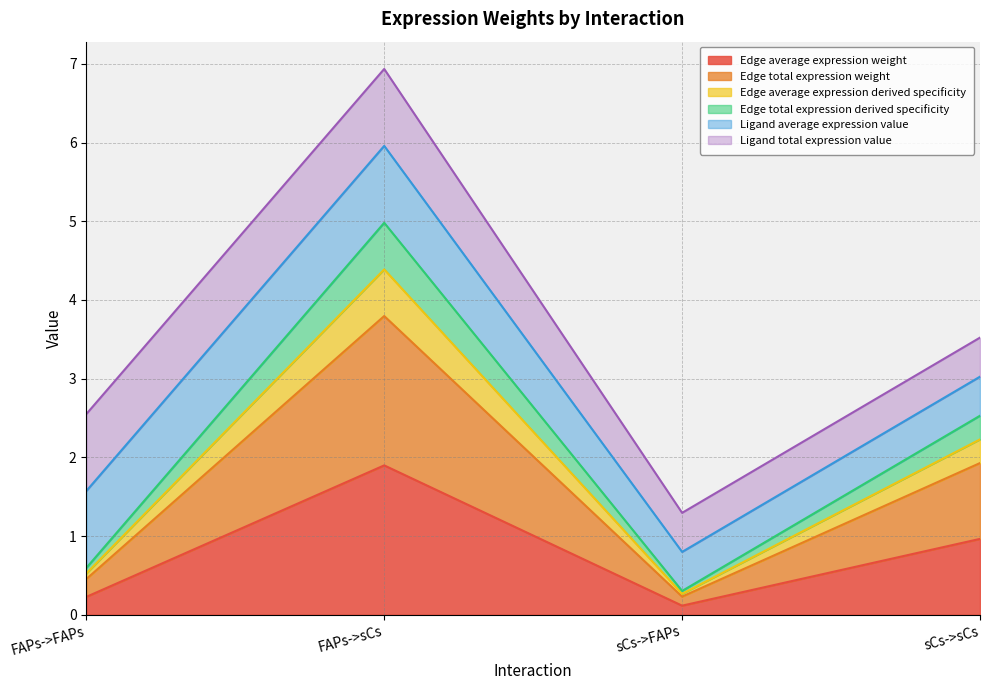

At which label is Edge total expression derived specificity closest to 2?

sCs->sCs